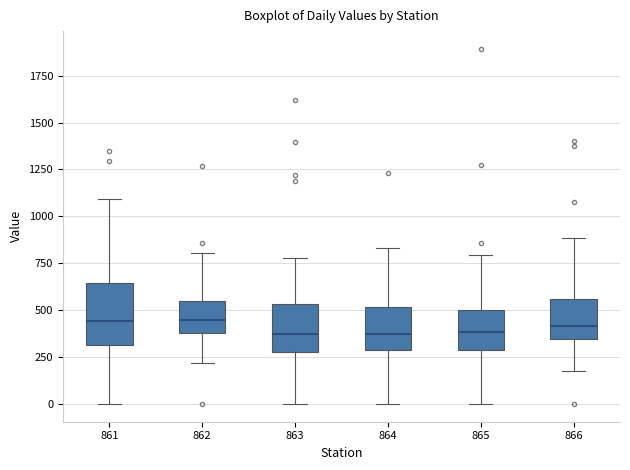

Reading left to right, read every box against the y-axis: the position of its median line, the range the box covers, and the ends of its whiskers. The values are not printed on the chart, so give them approximately, as read against the axis.

861: median 450, box 300 to 650, whiskers 0 to 1100
862: median 450, box 400 to 550, whiskers 200 to 800
863: median 350, box 300 to 550, whiskers 0 to 800
864: median 350, box 300 to 500, whiskers 0 to 850
865: median 400, box 300 to 500, whiskers 0 to 800
866: median 400, box 350 to 550, whiskers 150 to 900